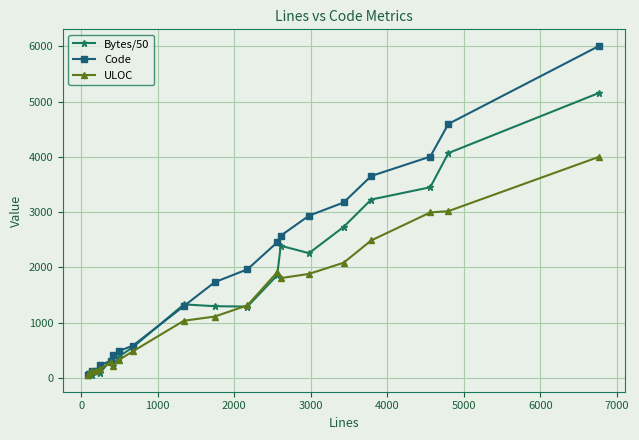

At how many categories does at least one series exceed 3341?

4